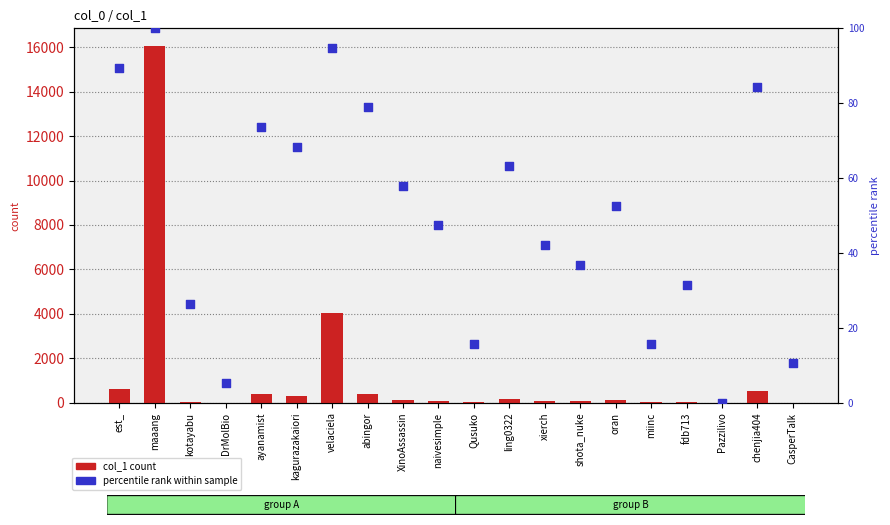

What are all the series names shown in the legend?

col_1 count, percentile rank within sample